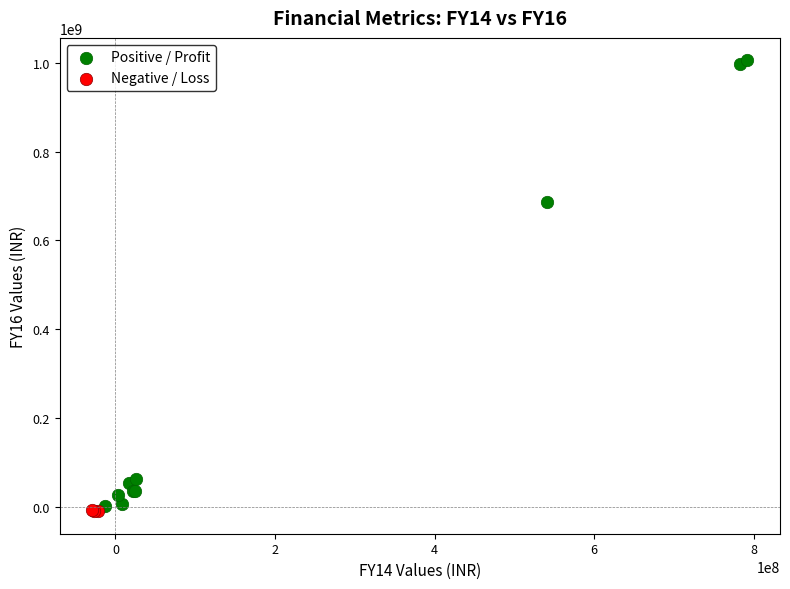

Which series contains the highest Y value?

Positive / Profit